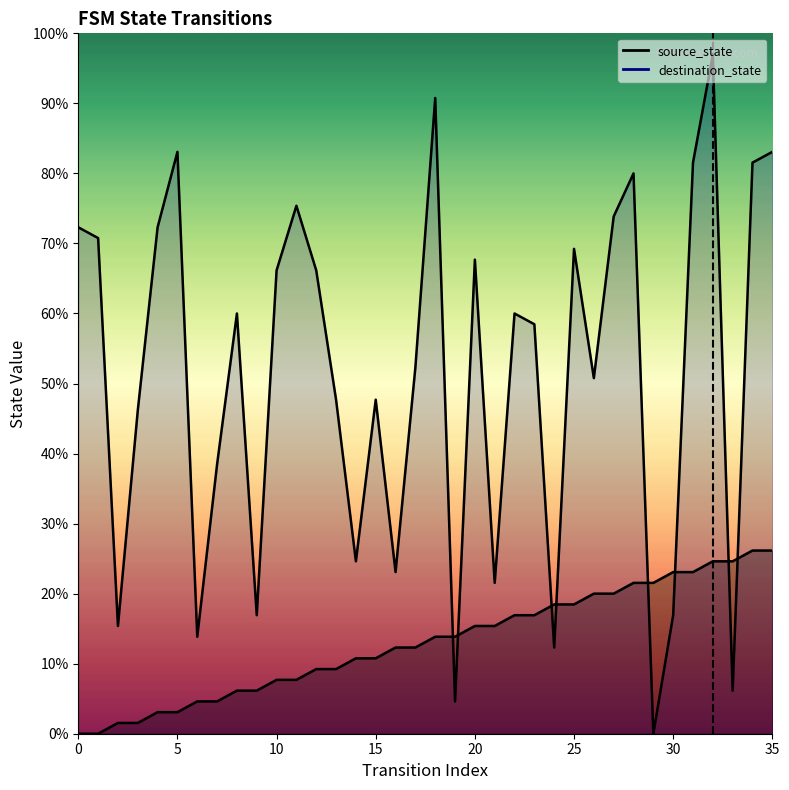

Reading left to right, transcribe all the data shown in this chart.

source_state: 0=0	1=0	2=1	3=1	4=2	5=2	6=3	7=3	8=4	9=4	10=5	11=5	12=6	13=6	14=7	15=7	16=8	17=8	18=9	19=9	20=10	21=10	22=11	23=11	24=12	25=12	26=13	27=13	28=14	29=14	30=15	31=15	32=16	33=16	34=17	35=17
destination_state: 0=47	1=46	2=10	3=30	4=47	5=54	6=9	7=25	8=39	9=11	10=43	11=49	12=43	13=31	14=16	15=31	16=15	17=34	18=59	19=3	20=44	21=14	22=39	23=38	24=8	25=45	26=33	27=48	28=52	29=0	30=11	31=53	32=63	33=4	34=53	35=54